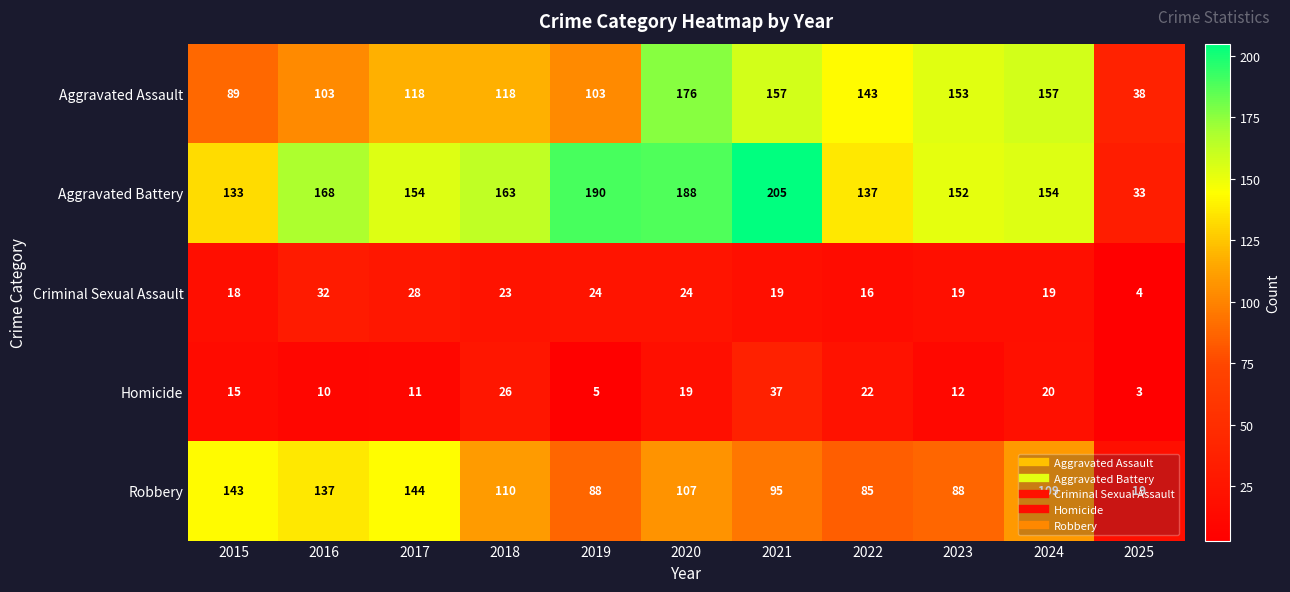

What is the spread (max minus min) of values at 2025?

35